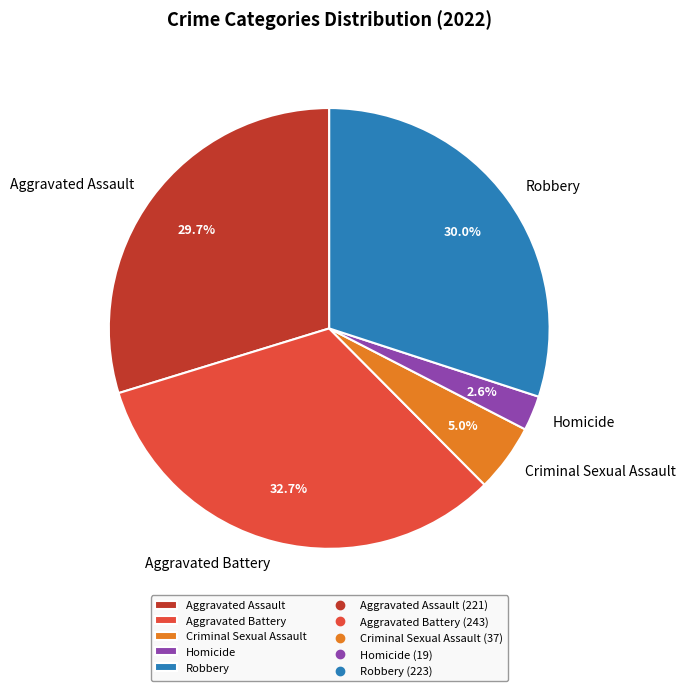

Combined, do Criminal Sexual Assault and Aggravated Assault account for over 50%?

No